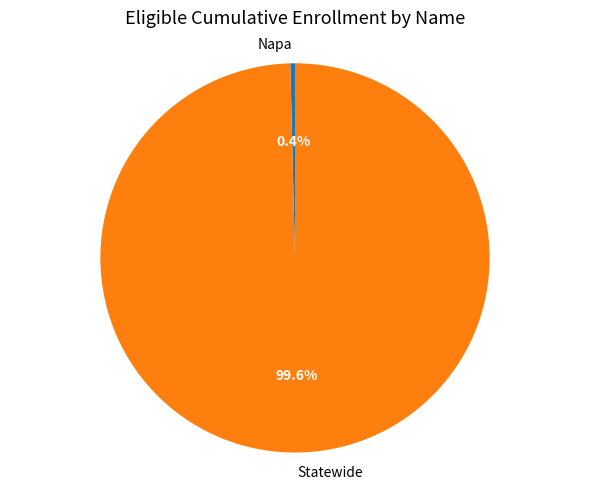

To the nearest percent, what is the average slice percentage?

50%